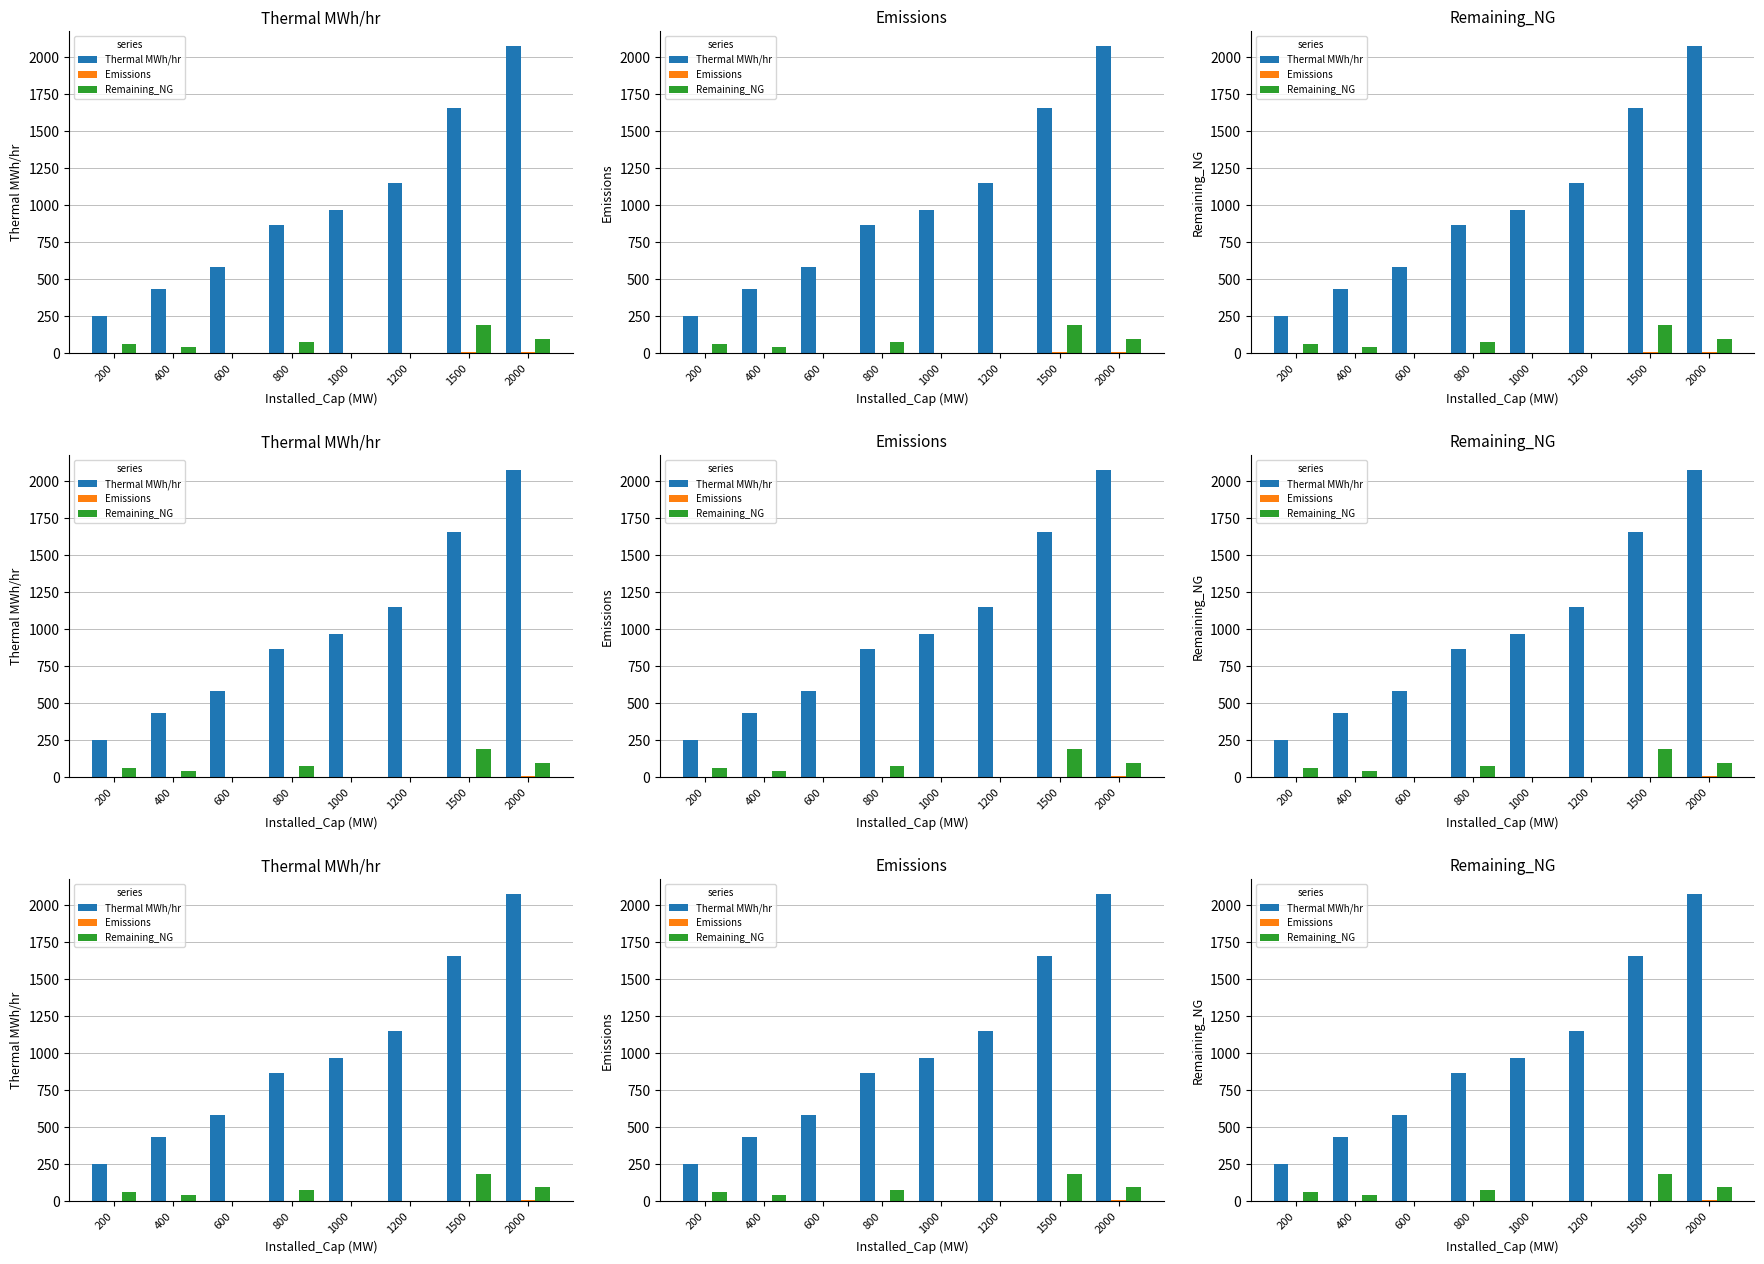

How many distinct data groups are displayed?

3